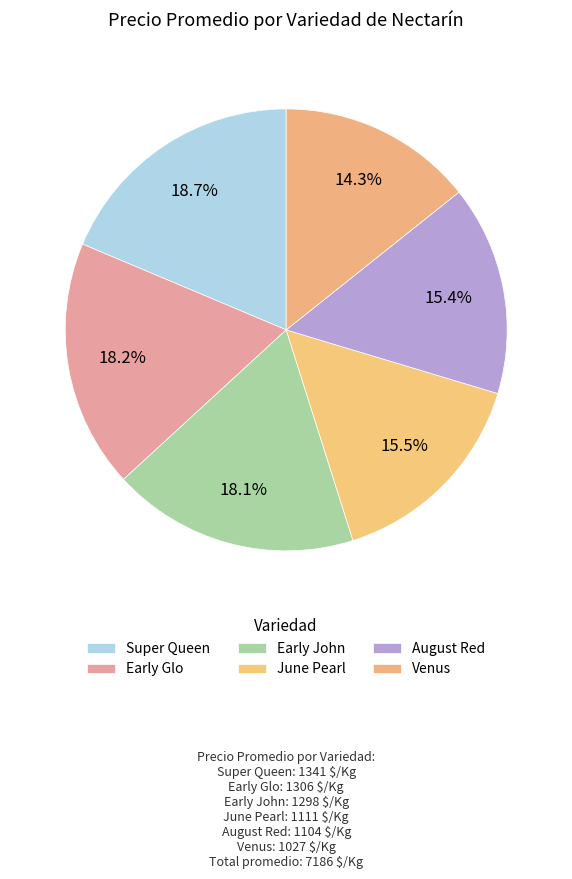

Is there a majority slice in this chart?

No